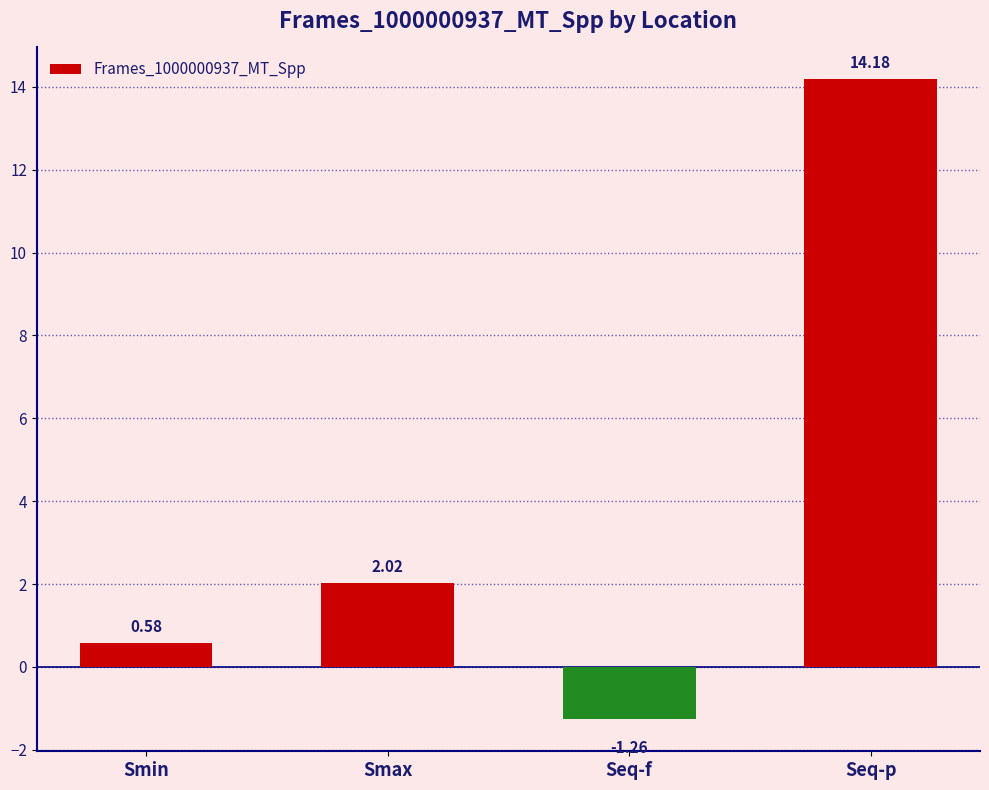

What is the difference between the second highest and second lowest values?

1.4